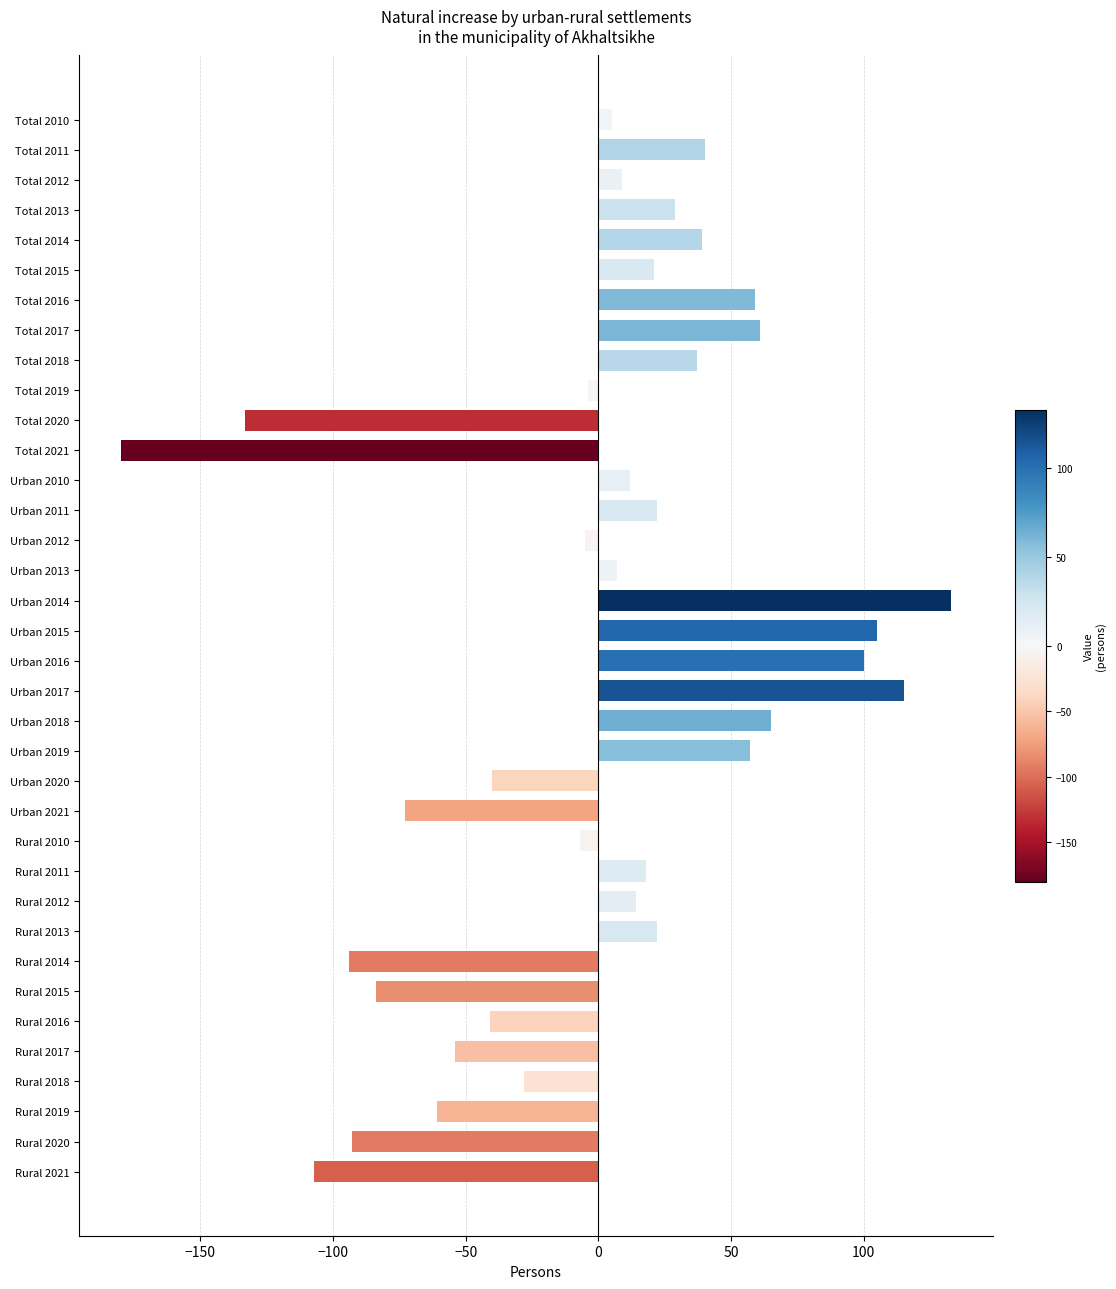

Where is the data nearest to the value -23?

Rural 2018